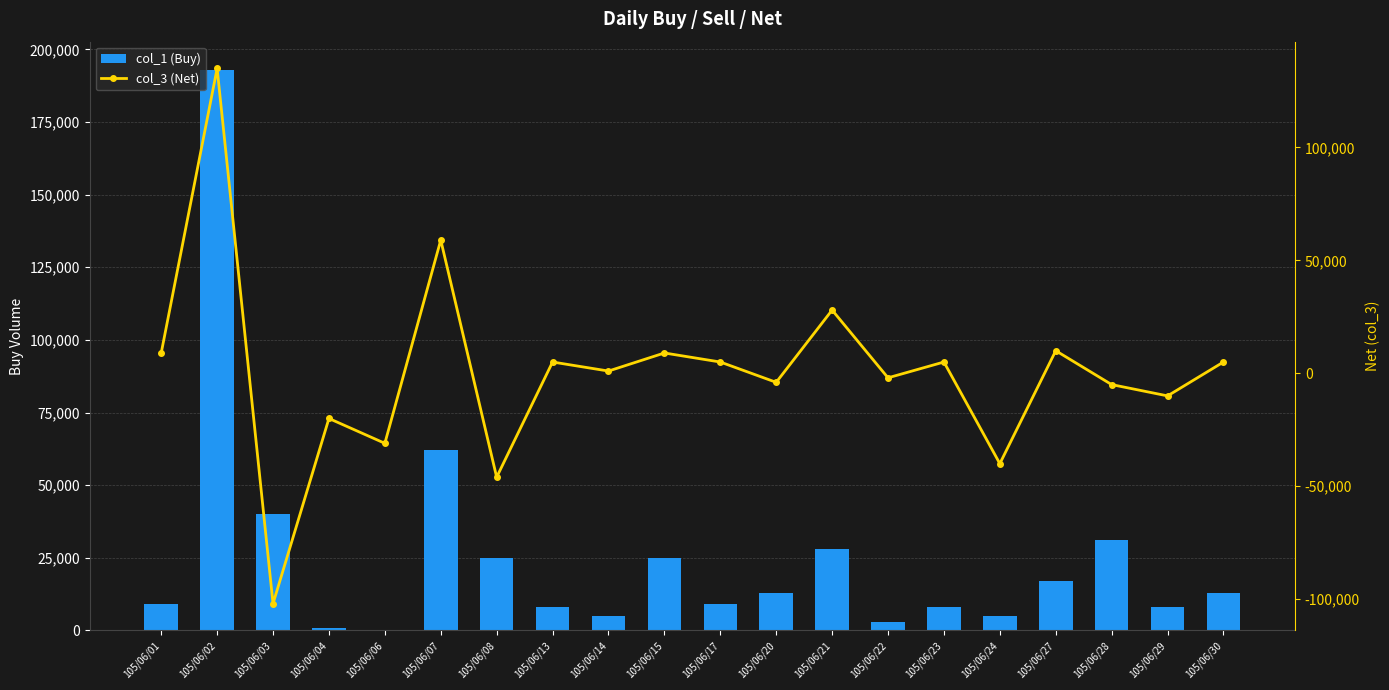

What are all the series names shown in the legend?

col_1 (Buy), col_3 (Net)